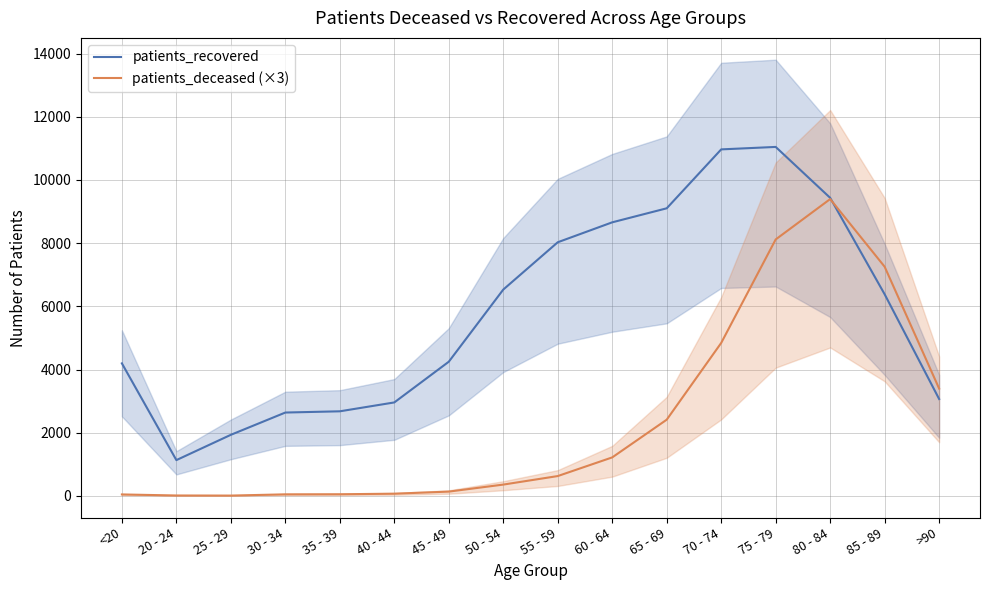

How many lines are shown in the chart?

2